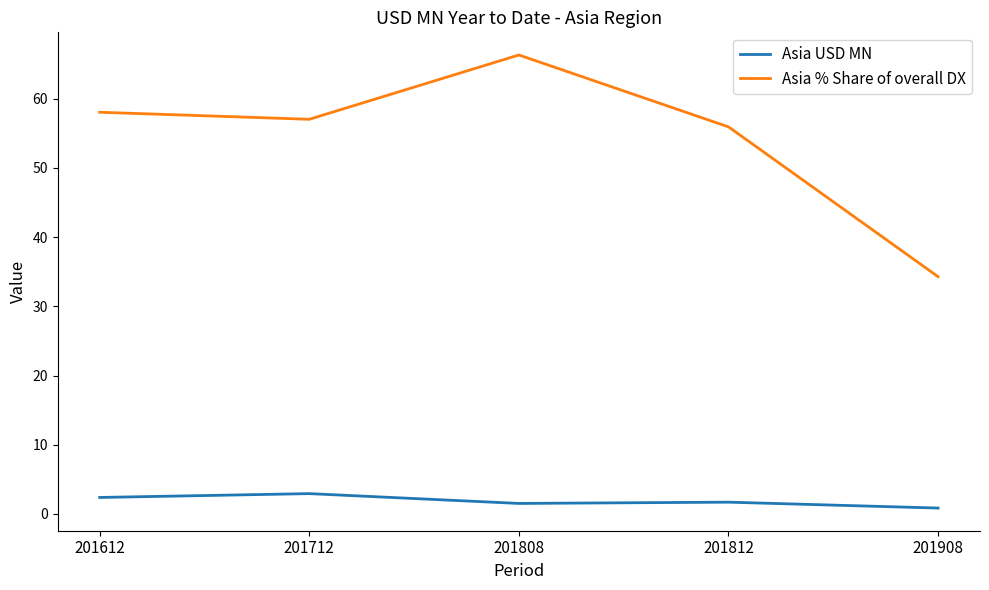

Between 201612 and 201808, which series saw the biggest shift?

Asia % Share of overall DX